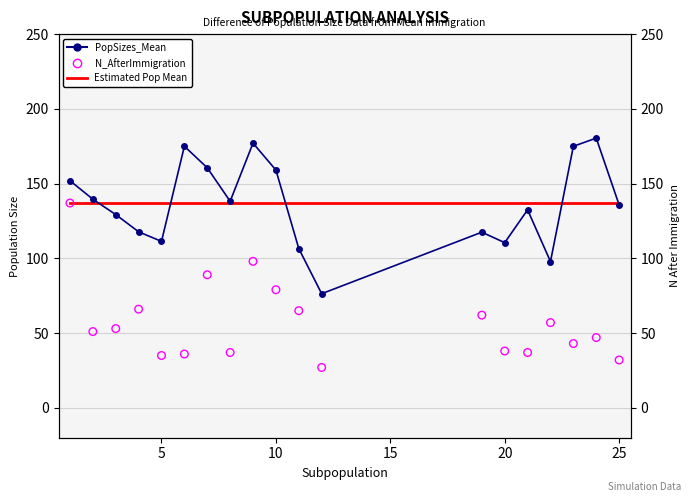

What are all the series names shown in the legend?

PopSizes_Mean, Estimated Pop Mean, N_AfterImmigration